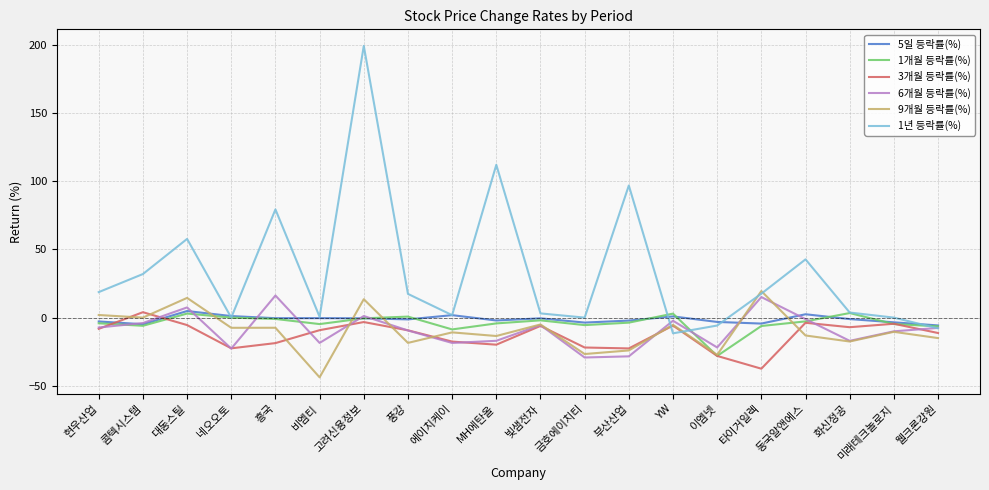

True or false: 9개월 등락률(%) and 5일 등락률(%) cross at least once.

True